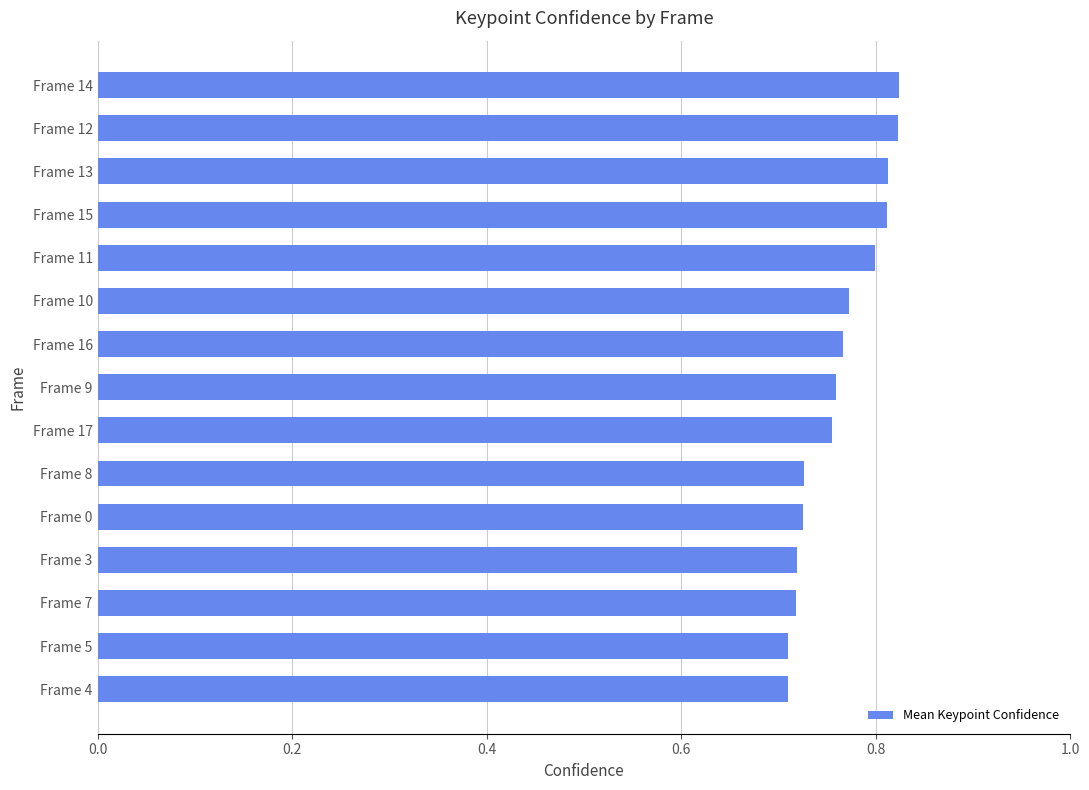

True or false: the data shows 1.1 at Frame 11.

False